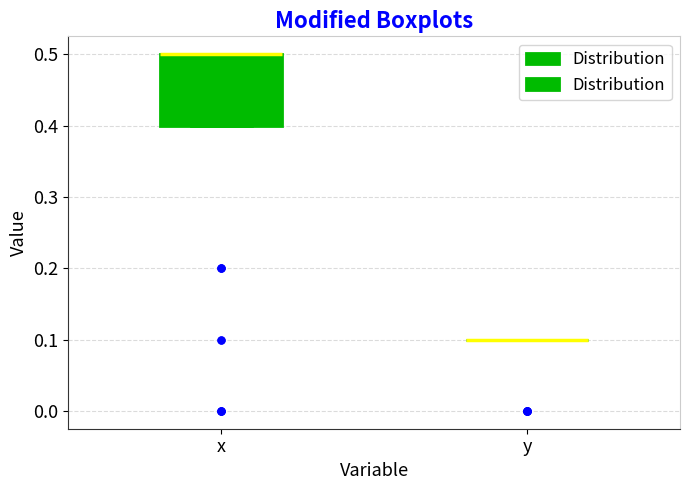

Reading left to right, read every box against the y-axis: the position of its median line, the range the box covers, and the ends of its whiskers. The values are not printed on the chart, so give them approximately, as read against the axis.

x: median 0.5 (drawn on the box's upper edge), box 0.4 to 0.5, whiskers 0.4 to 0.5
y: box collapsed to a line at 0.1, whiskers 0.1 to 0.1